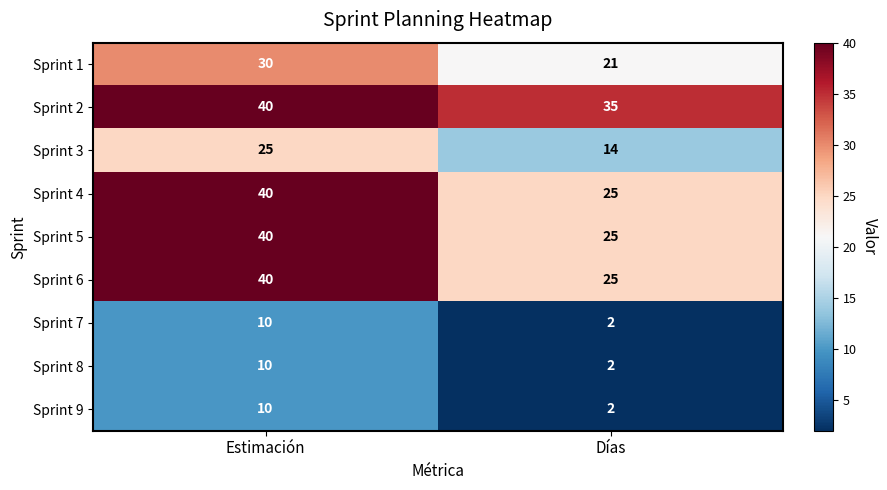

At which category is the sum across all series the highest?

Estimación